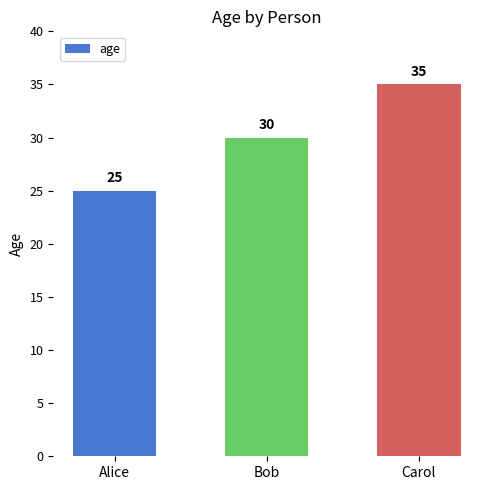

What is the difference between the maximum and minimum values?

10